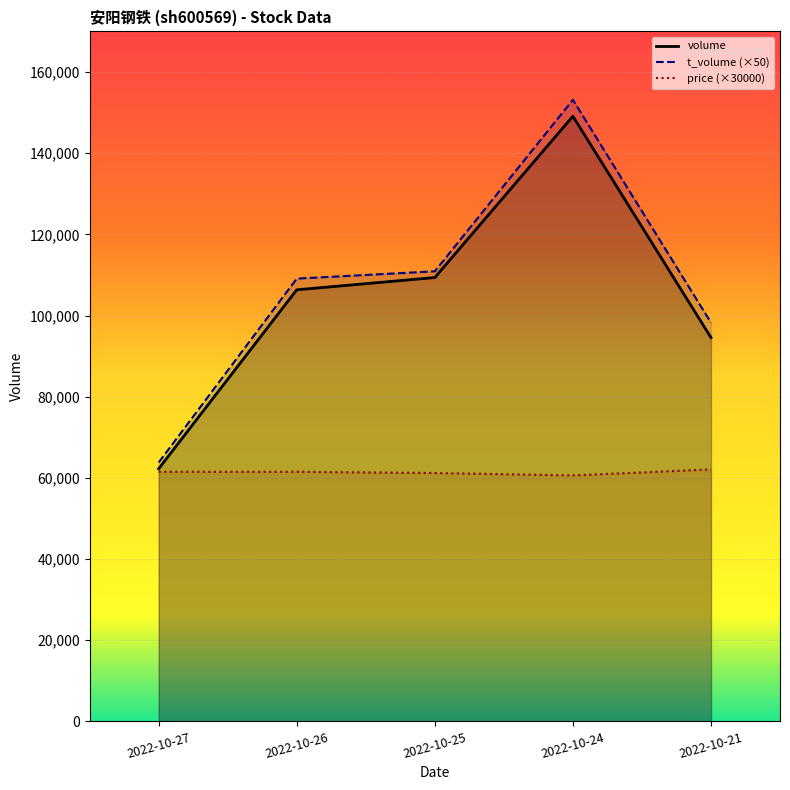

What is the difference between the price values at 2022-10-27 and 2022-10-24?

900.0